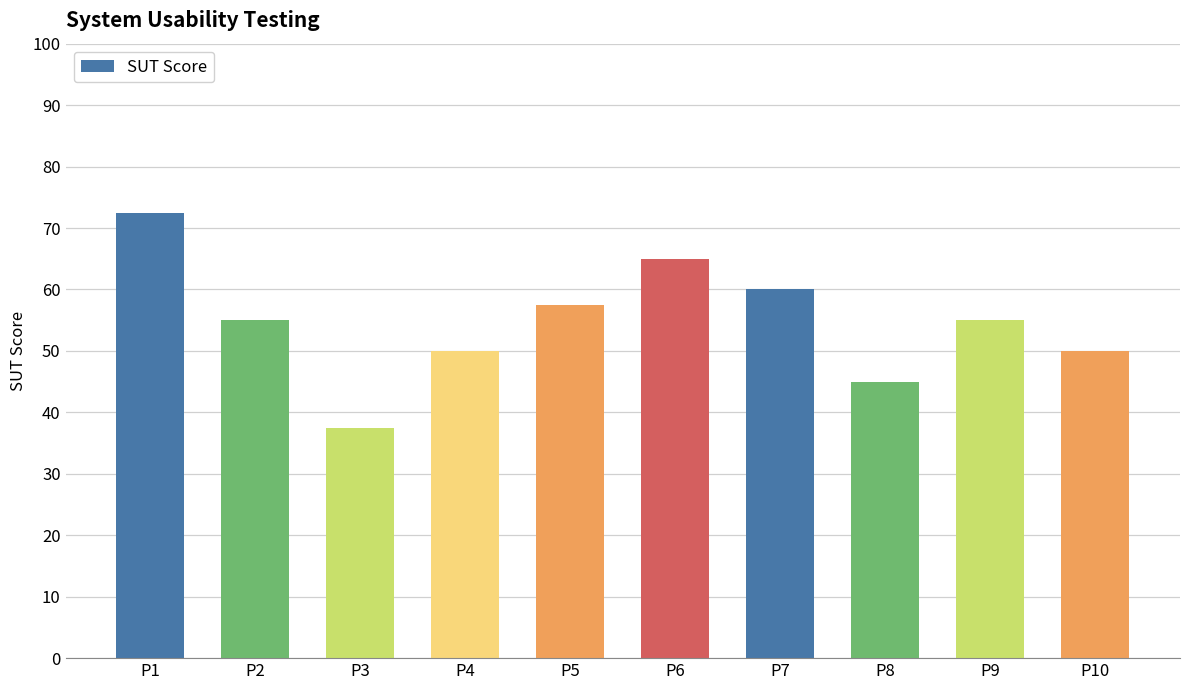

Read the value at P1.

72.5